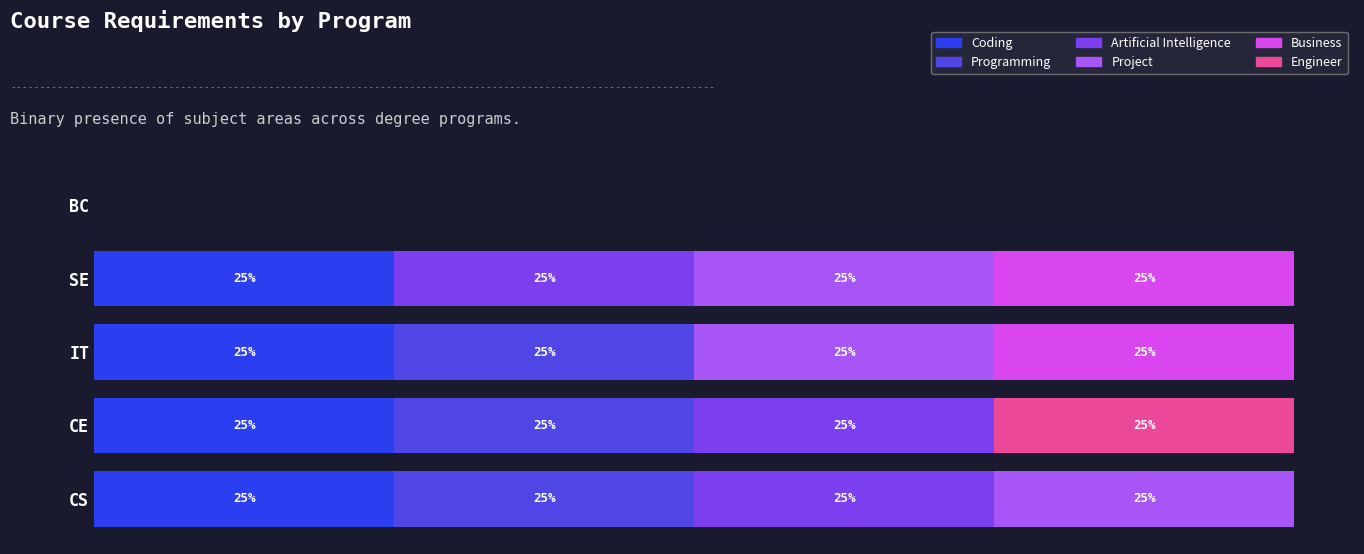

What is the sum of all Coding values?

4